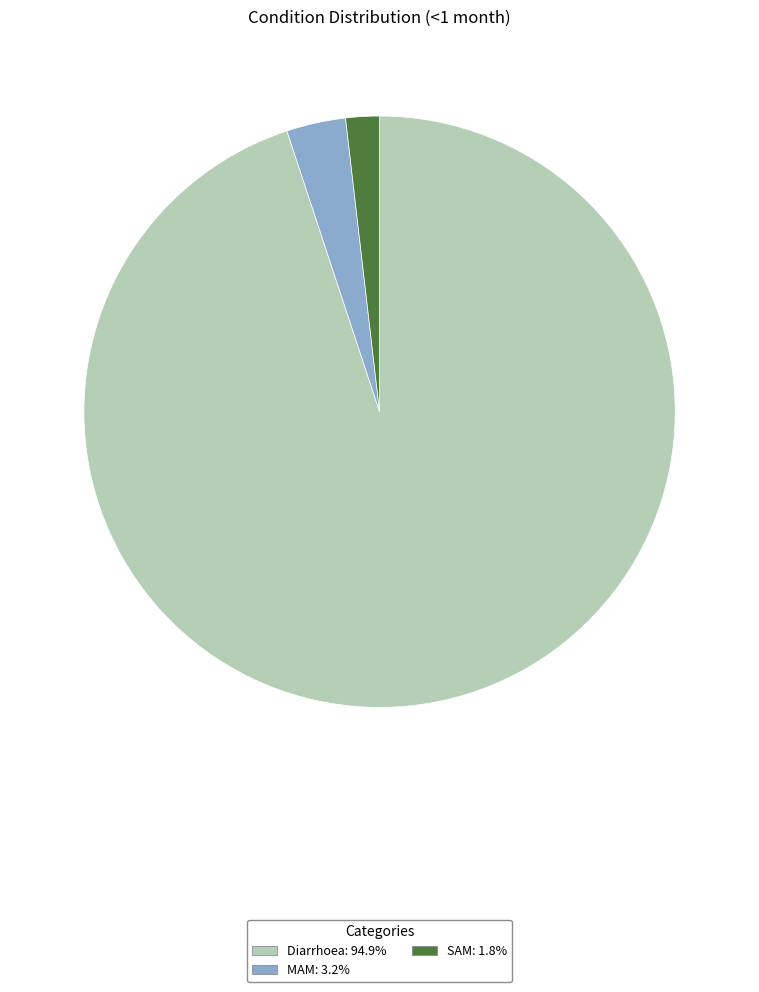

What is the smallest slice in the pie chart?

SAM